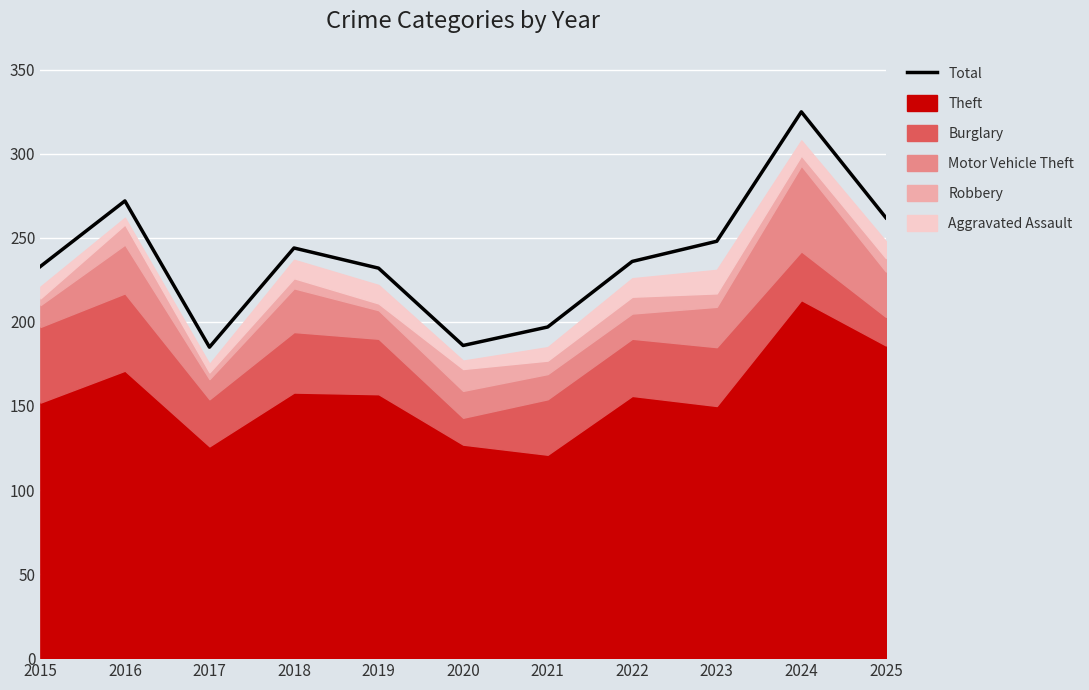

What is the minimum value shown in the chart?

185